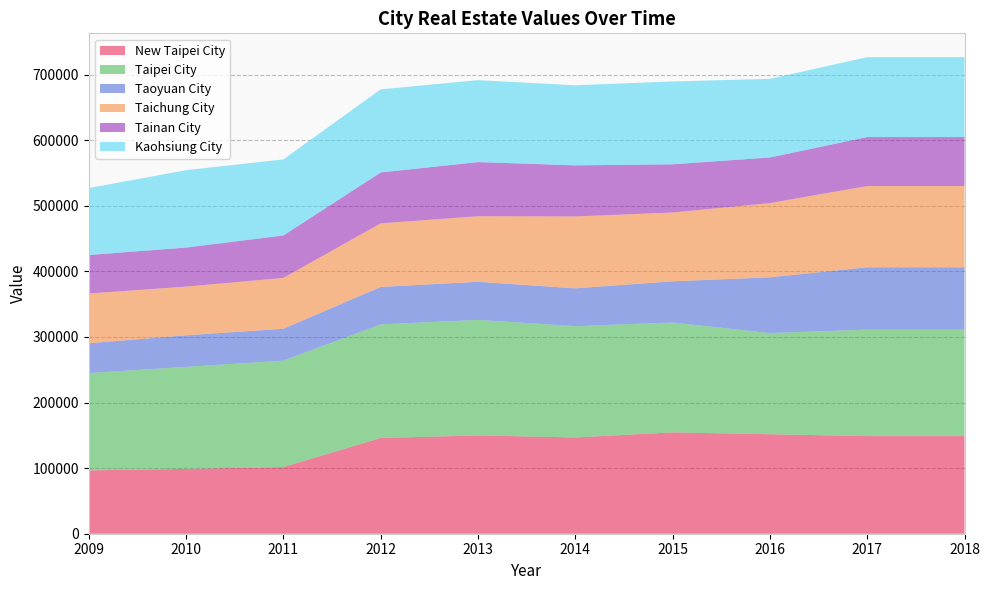

Reading left to right, list all the values displayed in this chart.

New Taipei City: 96578.6	98880.5	101597.9	145899.0	149866.5	146754.1	154473.5	151660.8	148828.4	148828.4
Taipei City: 148192.9	155531.4	162280.6	173139.6	176075.2	169580.2	167504.3	154187.6	162256.2	162256.2
Taoyuan City: 45593.3	48076.1	48577.7	57174.9	58093.6	57736.5	62760.0	84977.8	95094.4	95094.4
Taichung City: 75788.8	74185.0	77484.4	96887.3	99883.4	109538.0	104869.0	113177.4	123807.6	123807.6
Tainan City: 58714.5	59532.5	64737.2	77578.8	82584.3	77916.9	73521.4	69498.1	74696.1	74696.1
Kaohsiung City: 102063.1	117931.3	115951.8	126711.5	124890.0	122071.9	126265.7	119933.8	121757.8	121758.0